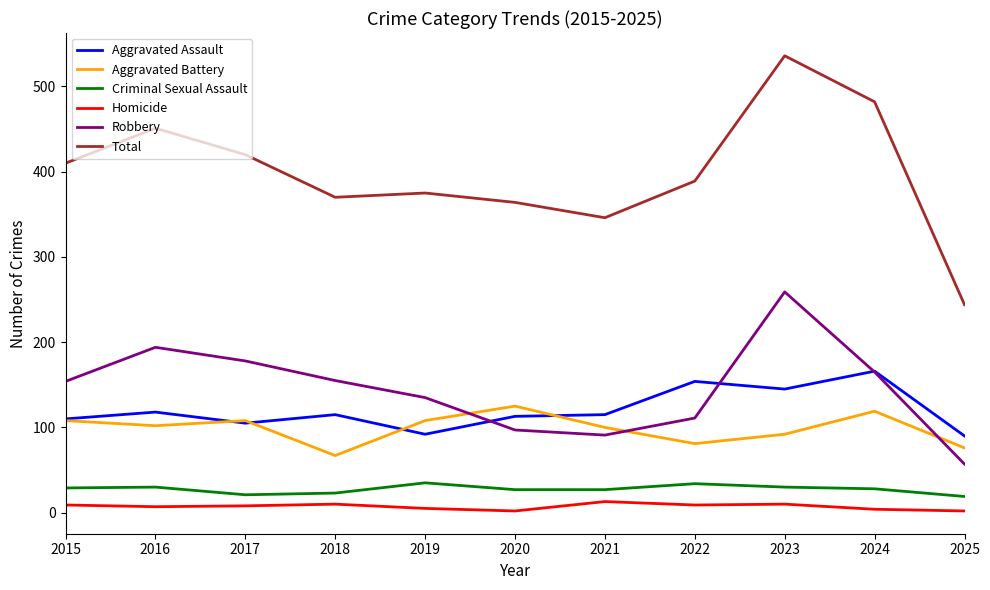

Which series has the largest range (max minus min)?

Total